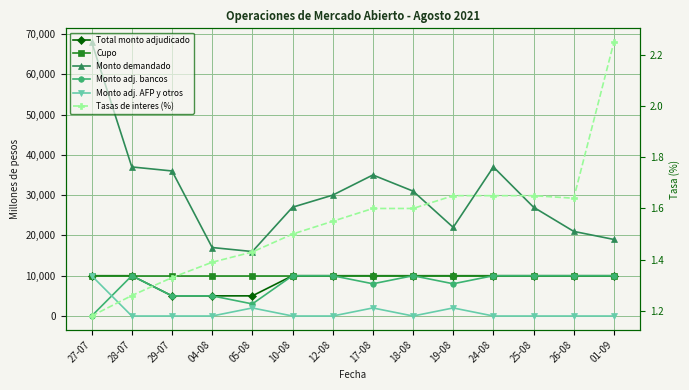

What is the sum of all Monto adj. bancos values?

109000.0